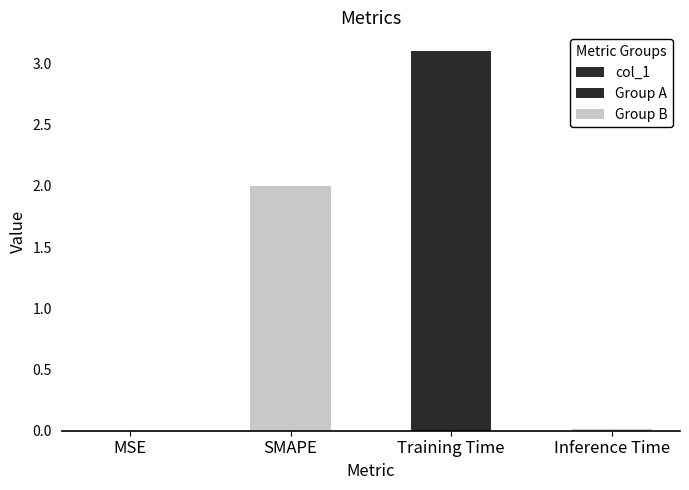

The value at Training Time is 3.1. True or false?

True